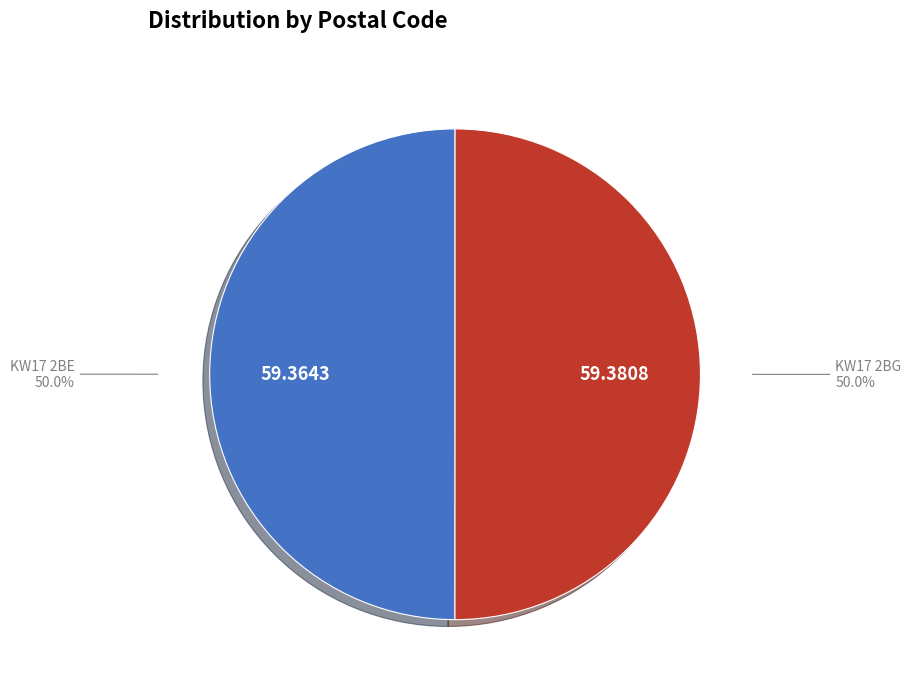

How many segments does this pie chart have?

2